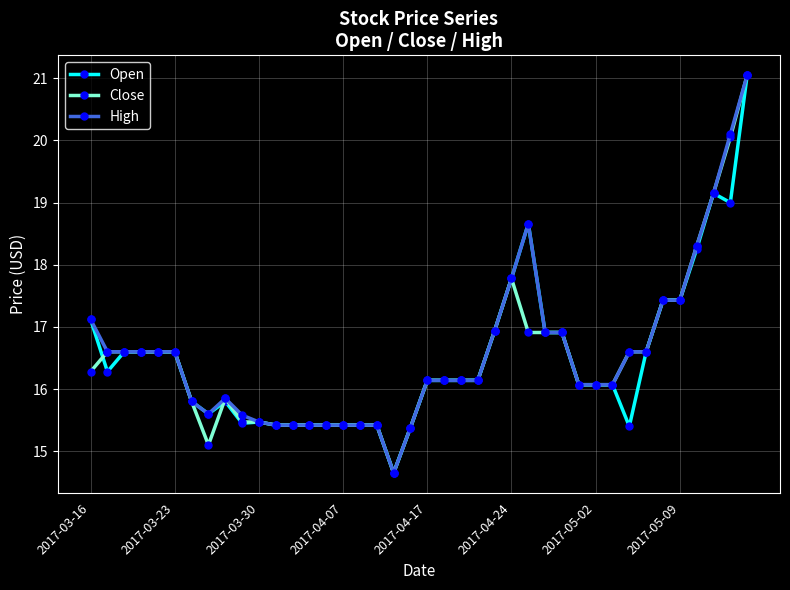

True or false: Open has more than 2 points higher than both neighbors.

True